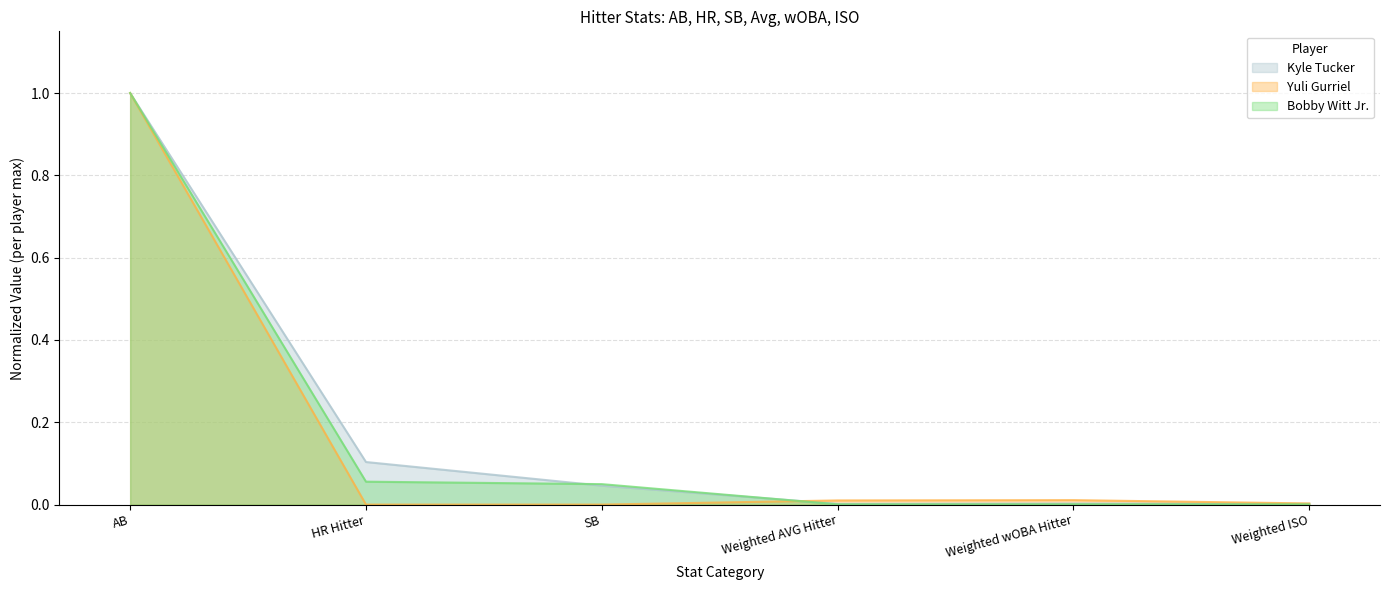

True or false: Yuli Gurriel has more than 1 interior local peaks.

False